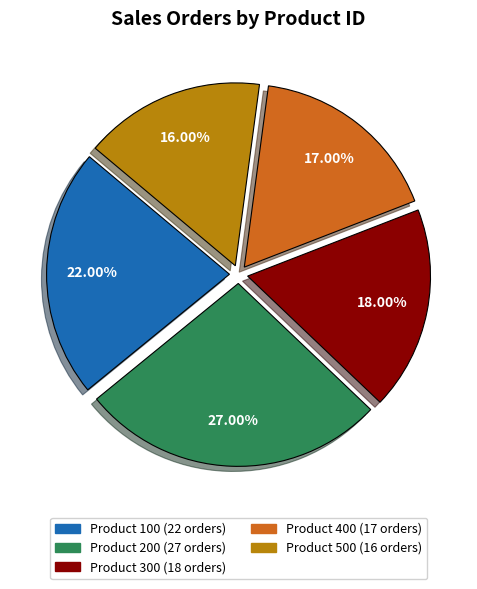

Is there any slice that represents more than half of the pie?

No